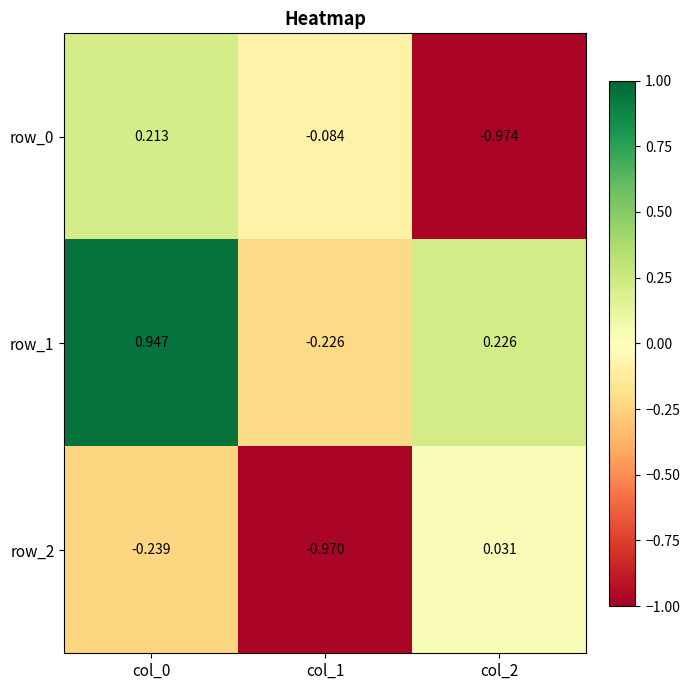

Is the value of row_2 at col_0 greater than the value of row_0 at col_2?

Yes